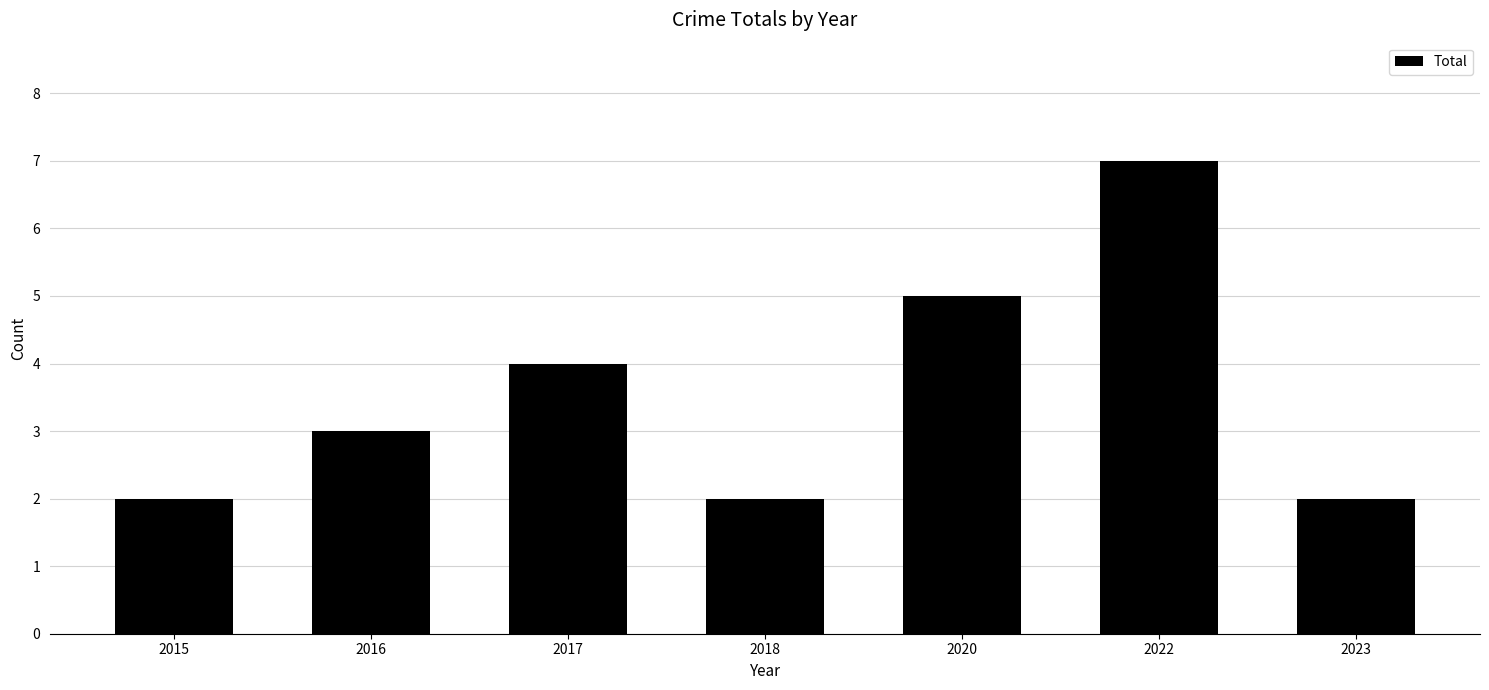

The value at 2020 is 5. True or false?

True